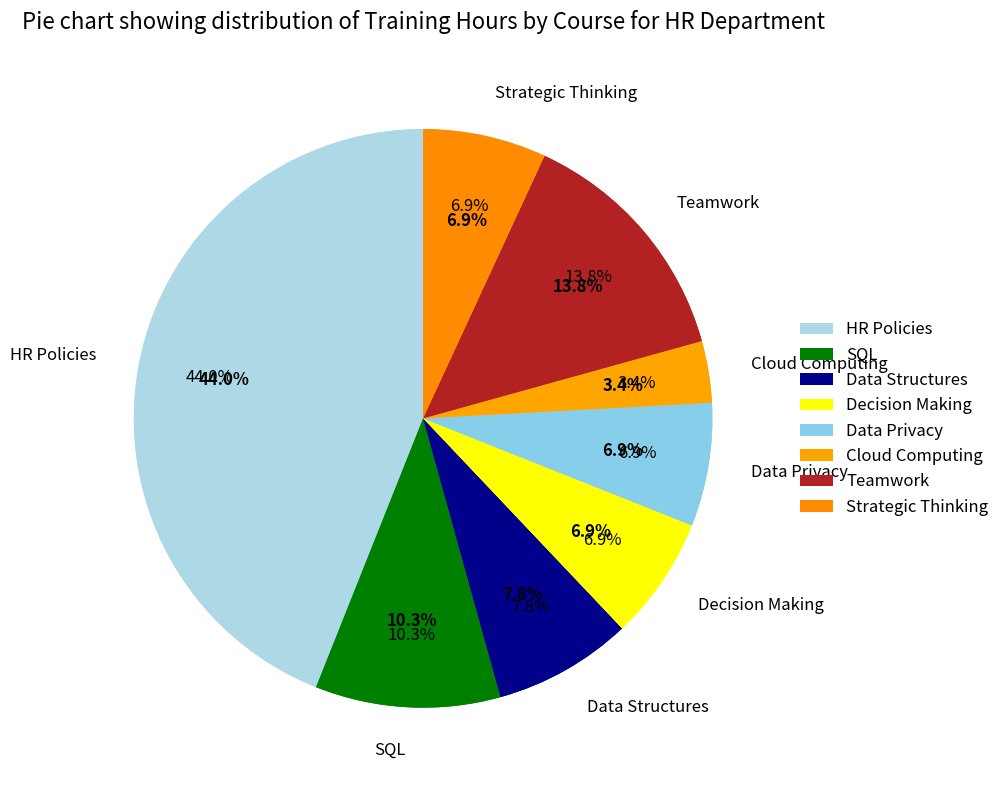

What is the change in value from SQL to Cloud Computing?

-4.0